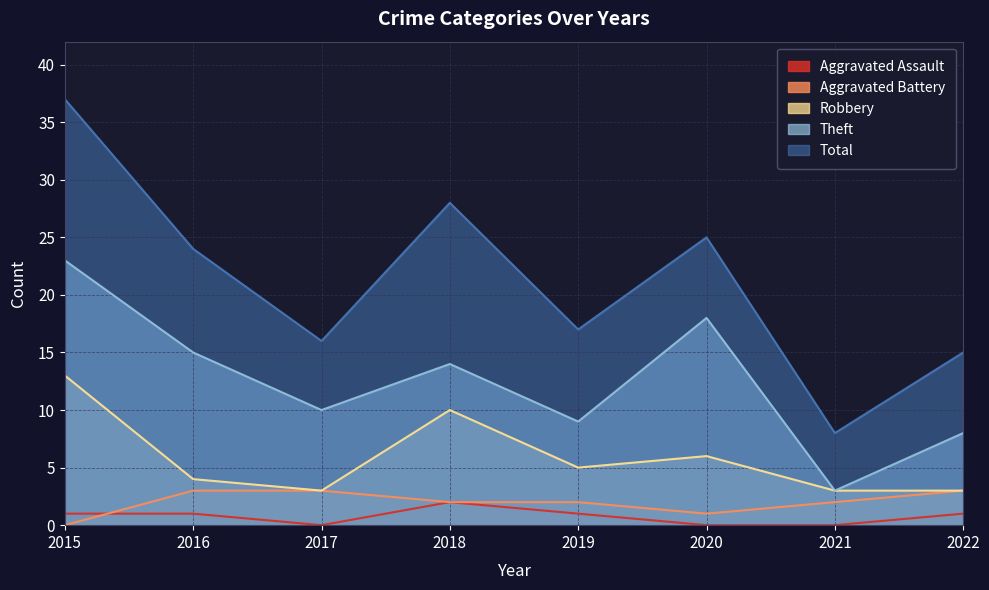

Which series changed the most between 2015 and 2016?

Total